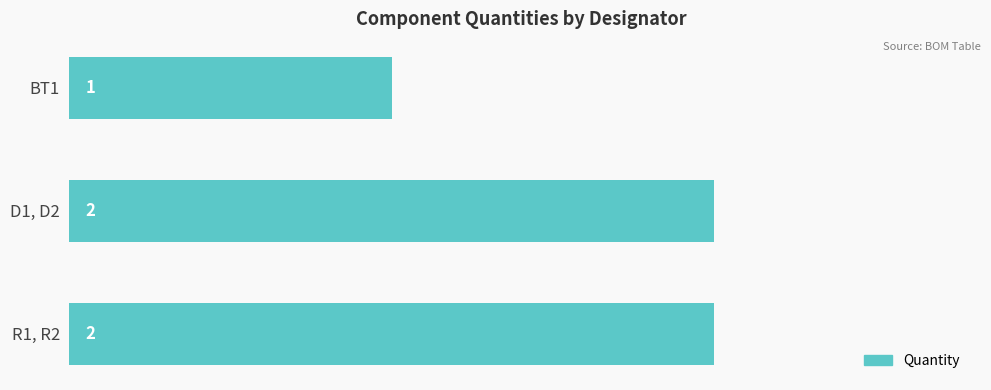

Are the bars grouped side by side (vs. stacked)?

No